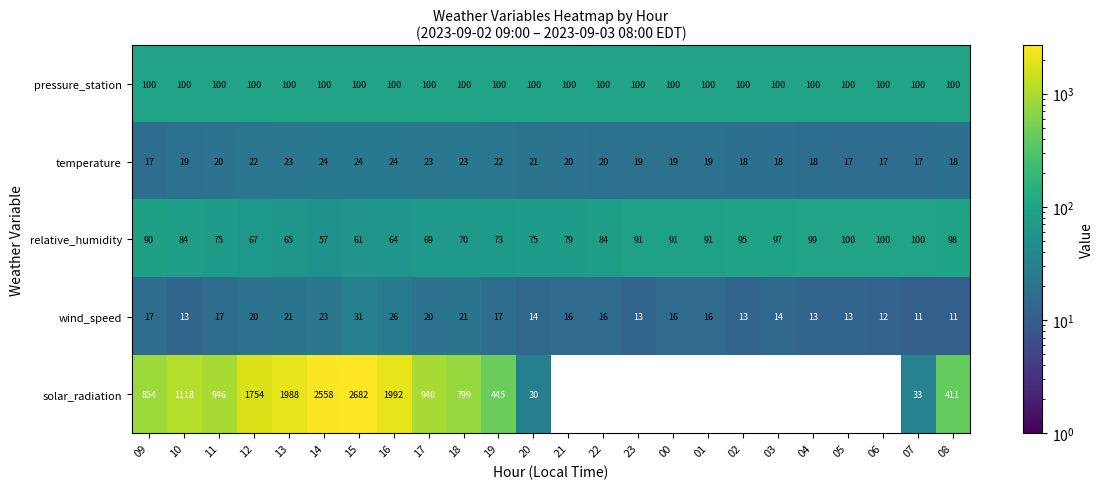

What is the difference between the maximum and minimum values in the relative_humidity series?

43